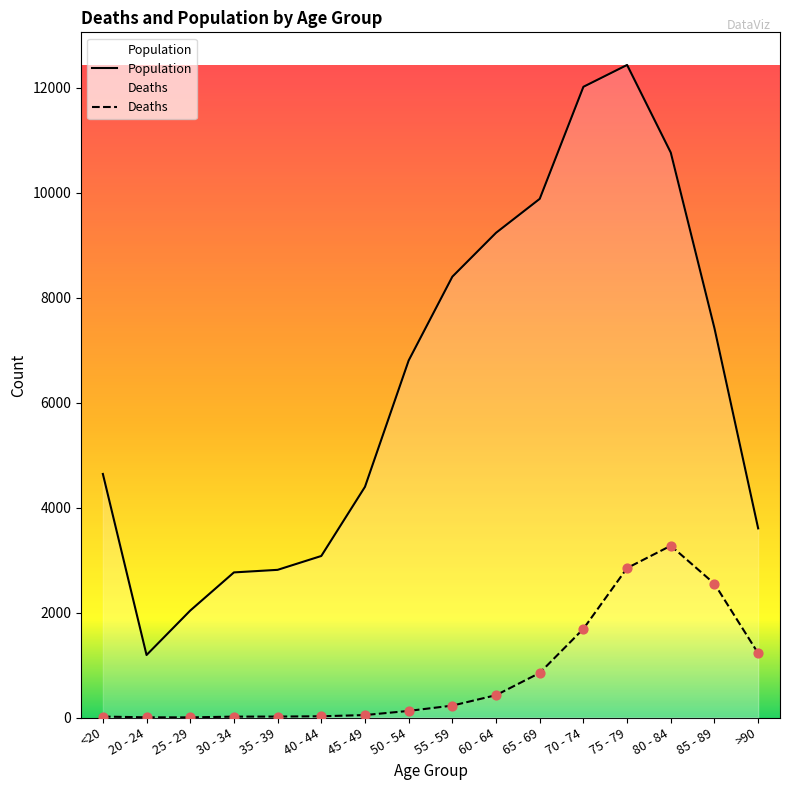

Which series reaches the maximum Y coordinate?

Population